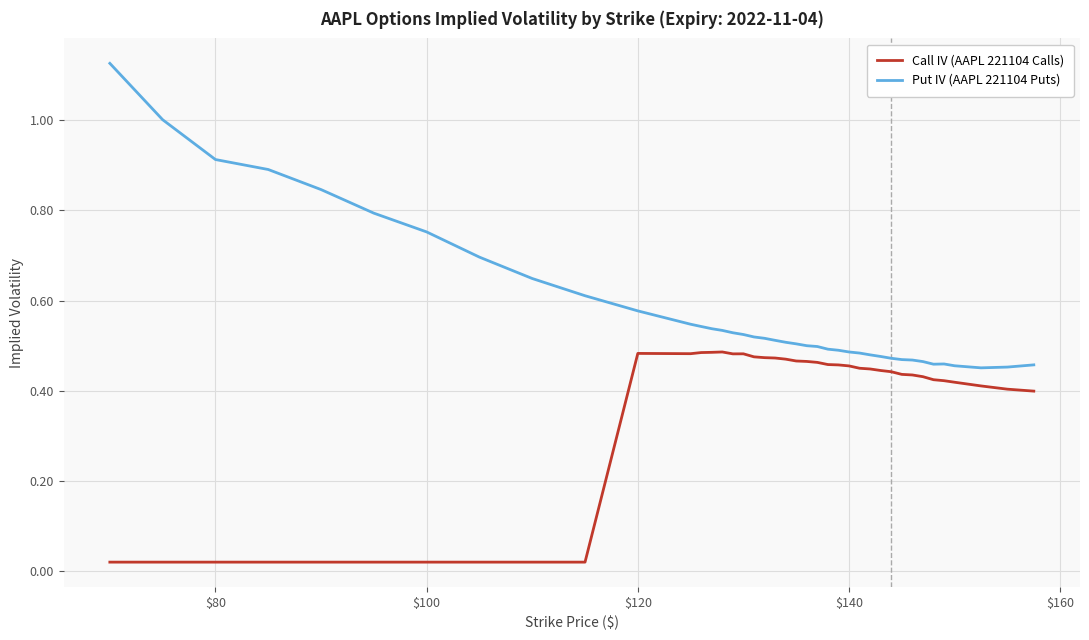

List the series in order of their peak value, highest first.

Put IV (AAPL 221104 Puts), Call IV (AAPL 221104 Calls)